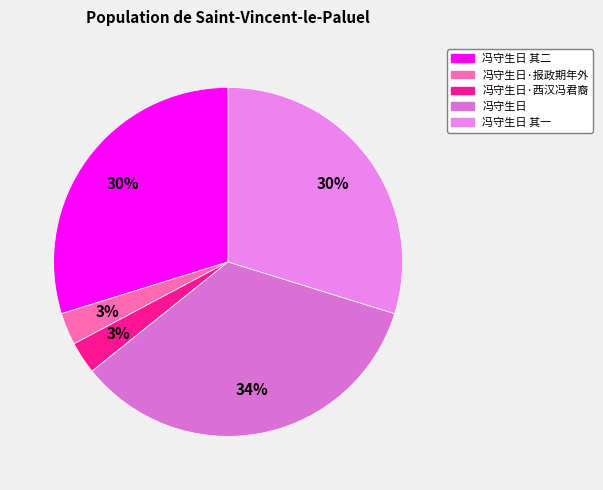

How many segments does this pie chart have?

5